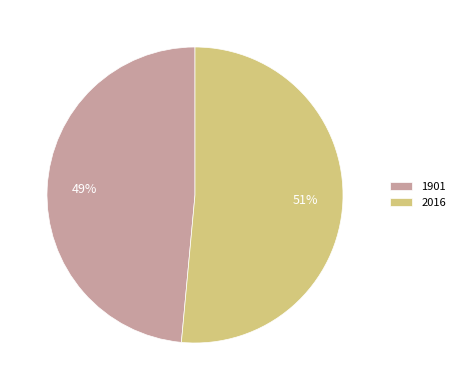

To the nearest percent, what is the combined percentage of 1901 and 2016?

100%